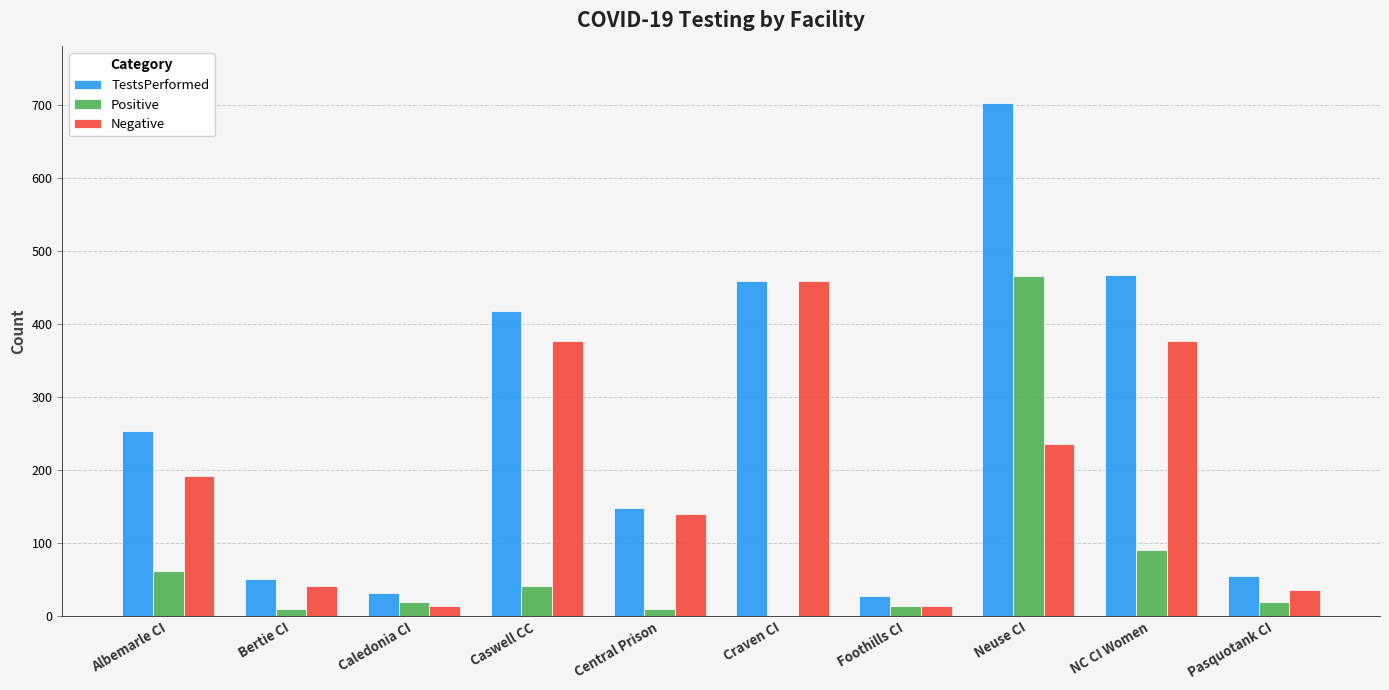

What is the greatest value displayed?

702